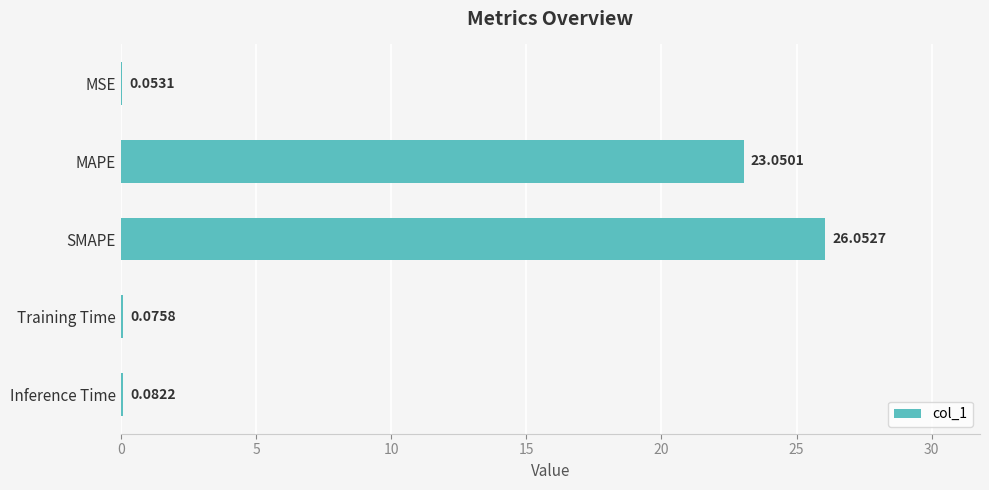

What is the sum of all values?

49.3